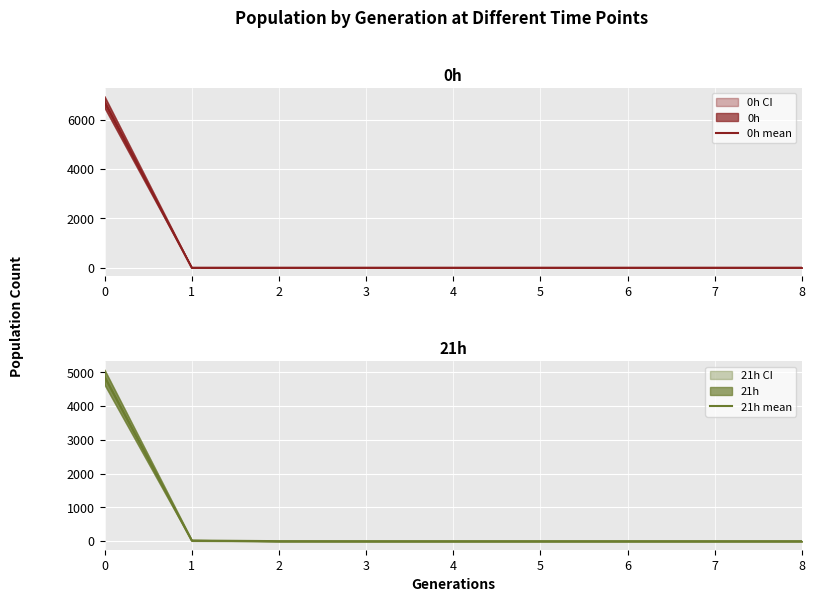

Rank the categories by 0h mean value from highest to lowest.

0, 1, 2, 3, 4, 5, 6, 7, 8